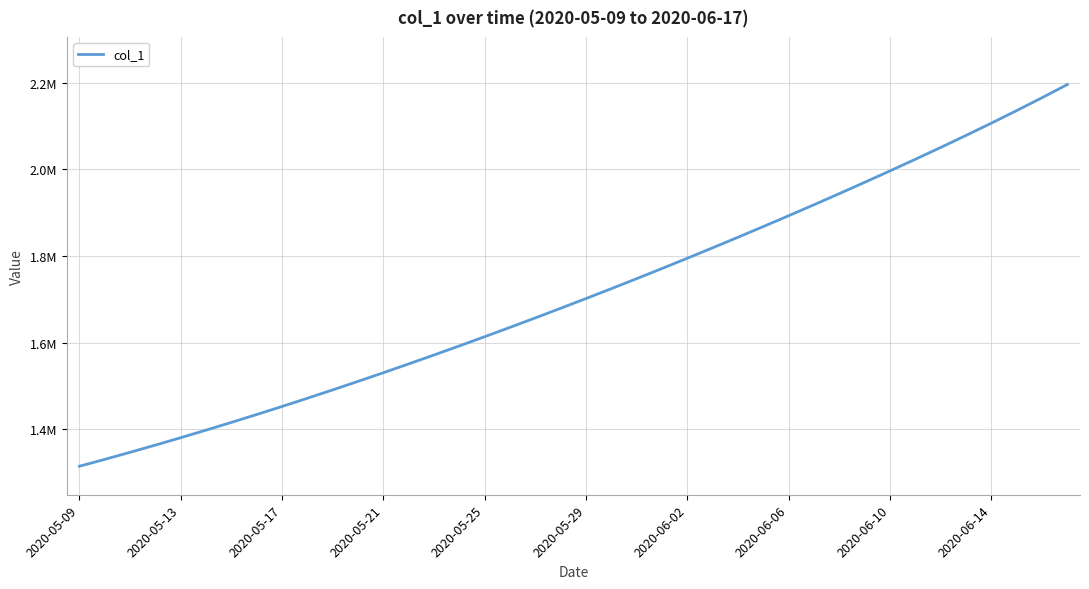

Is this an area chart (filled region under the line)?

No